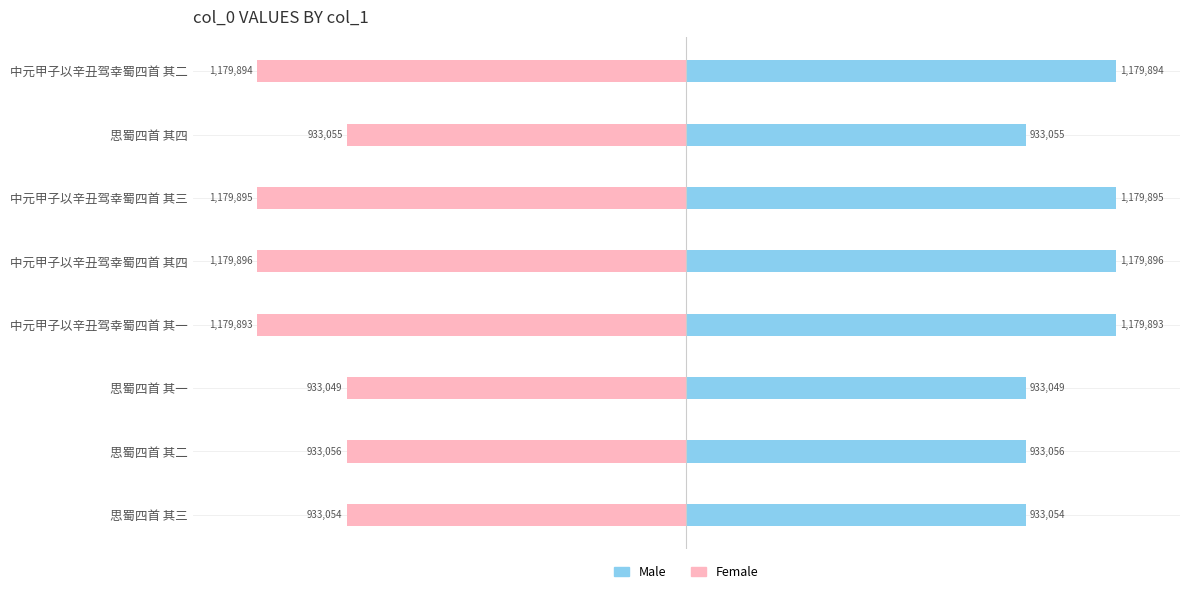

Count the number of data series in this chart.

2